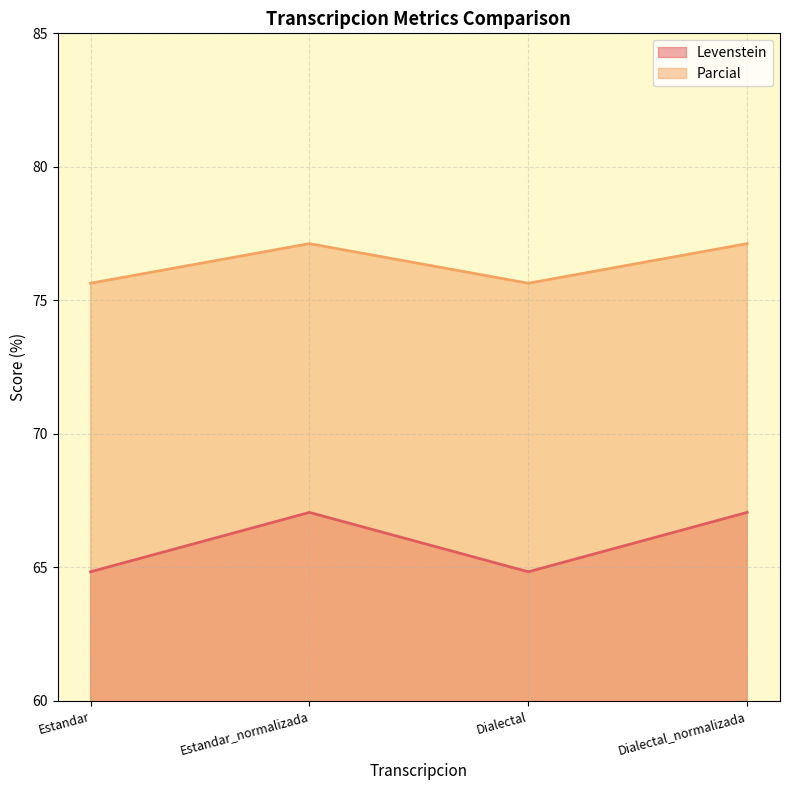

How many lines are shown in the chart?

2